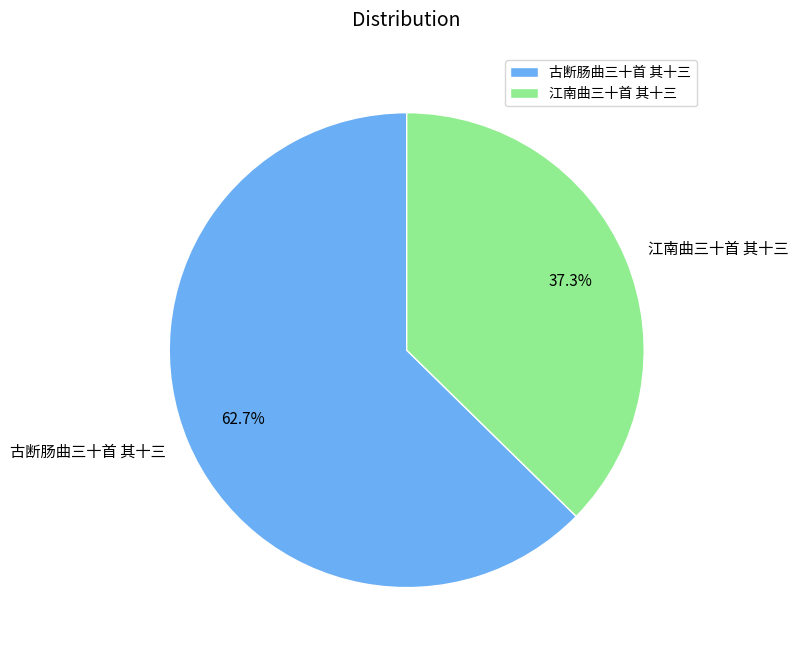

Which category has the biggest portion of the pie?

古断肠曲三十首 其十三